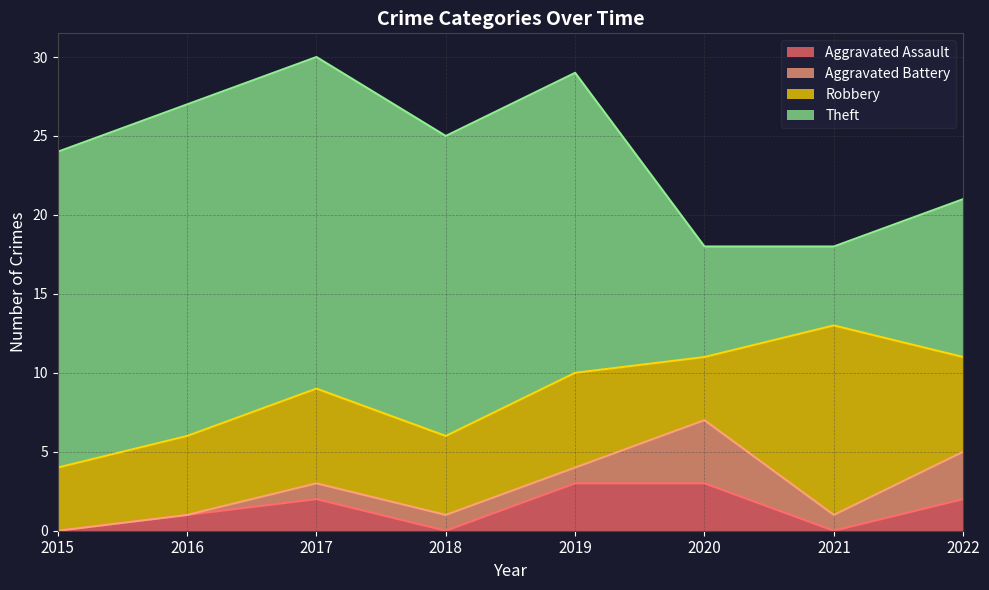

Where is the first local minimum for Theft?

2021